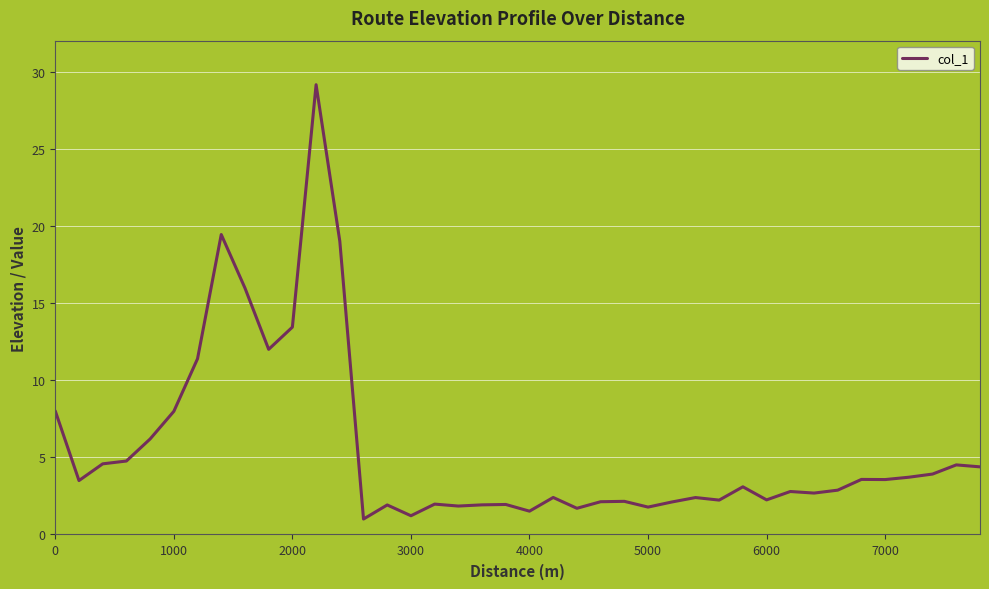

What is the minimum value shown in the chart?

1.0